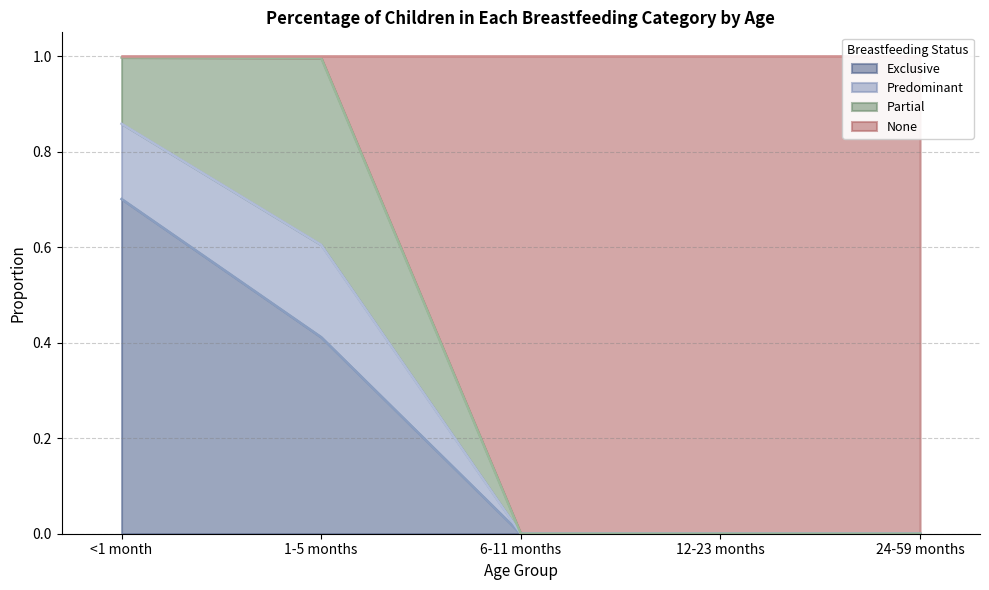

Is it true that Exclusive equals 0.0 at 12-23 months?

True